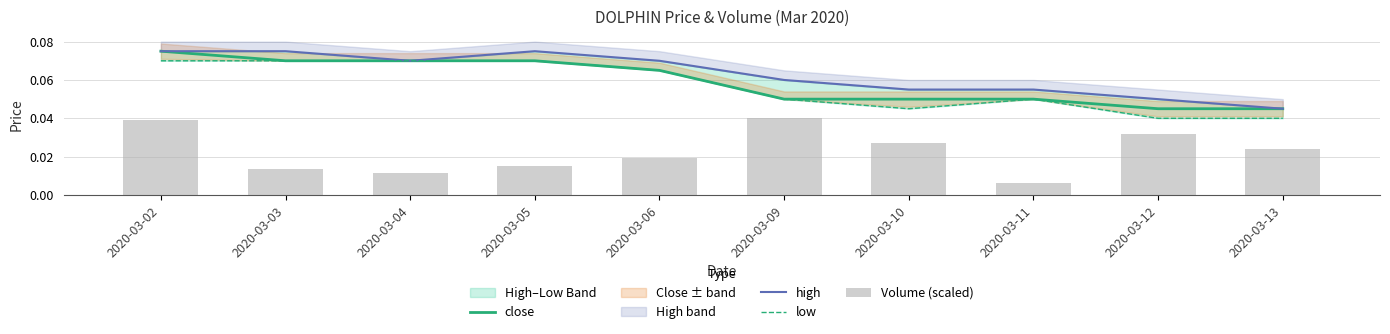

Does the chart contain any negative values?

No